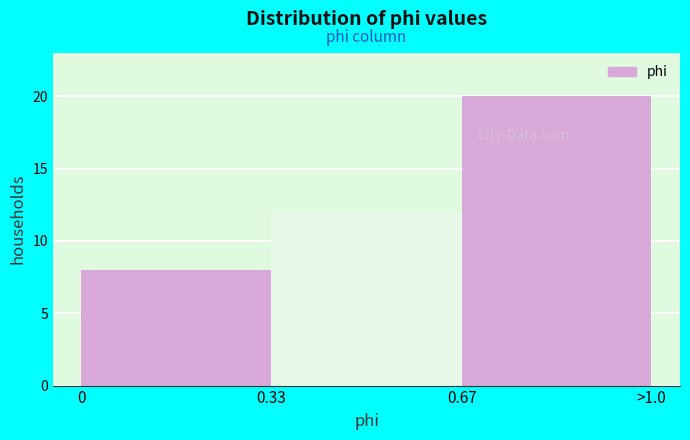

Reading right to left, list all the values displayed in this chart.

0.67=20	0.33=12	0=8